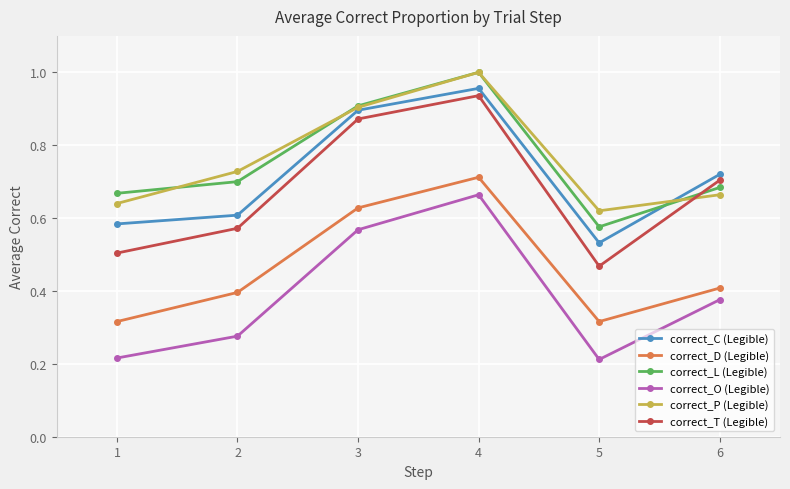

At which category is the sum across all series the highest?

4